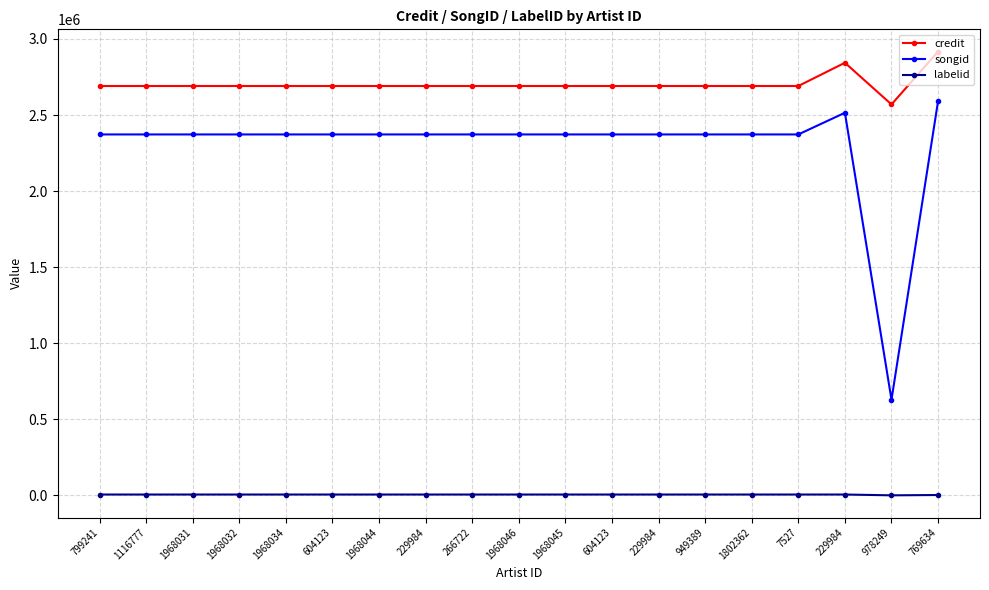

What is the label of the 17th point from the left?

229984